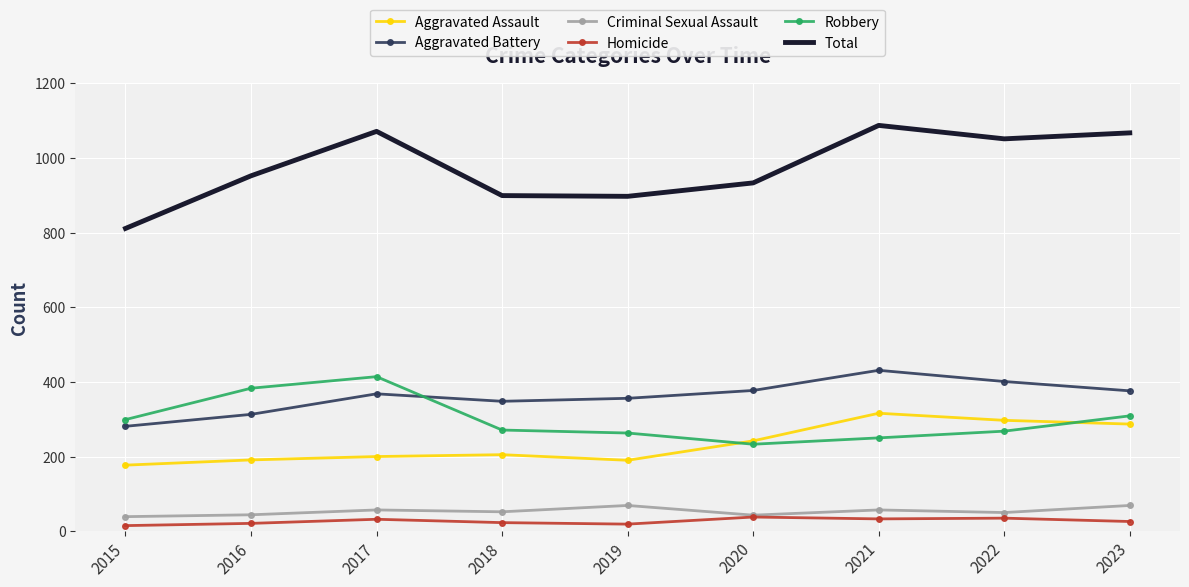

Which label corresponds to the largest value in the chart?

2021